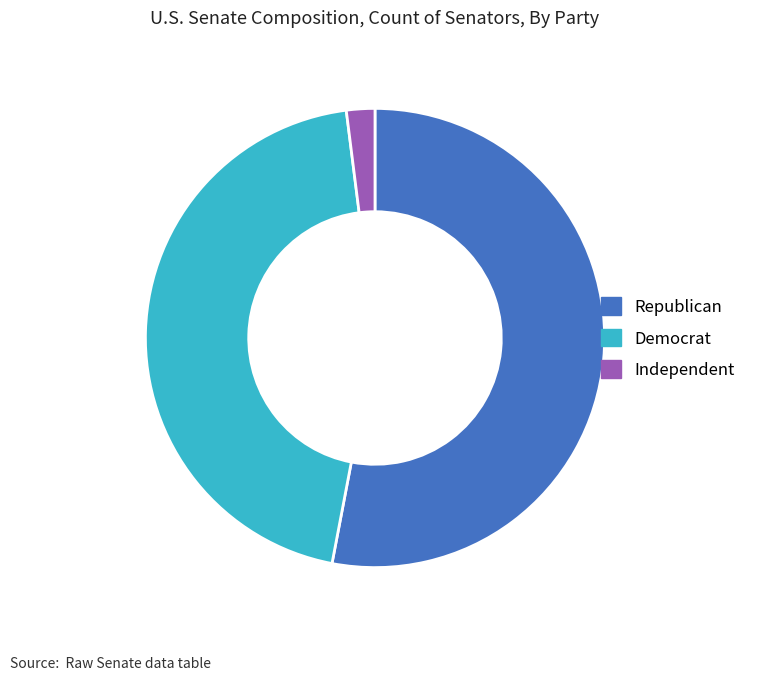

Which slice is the largest?

Republican